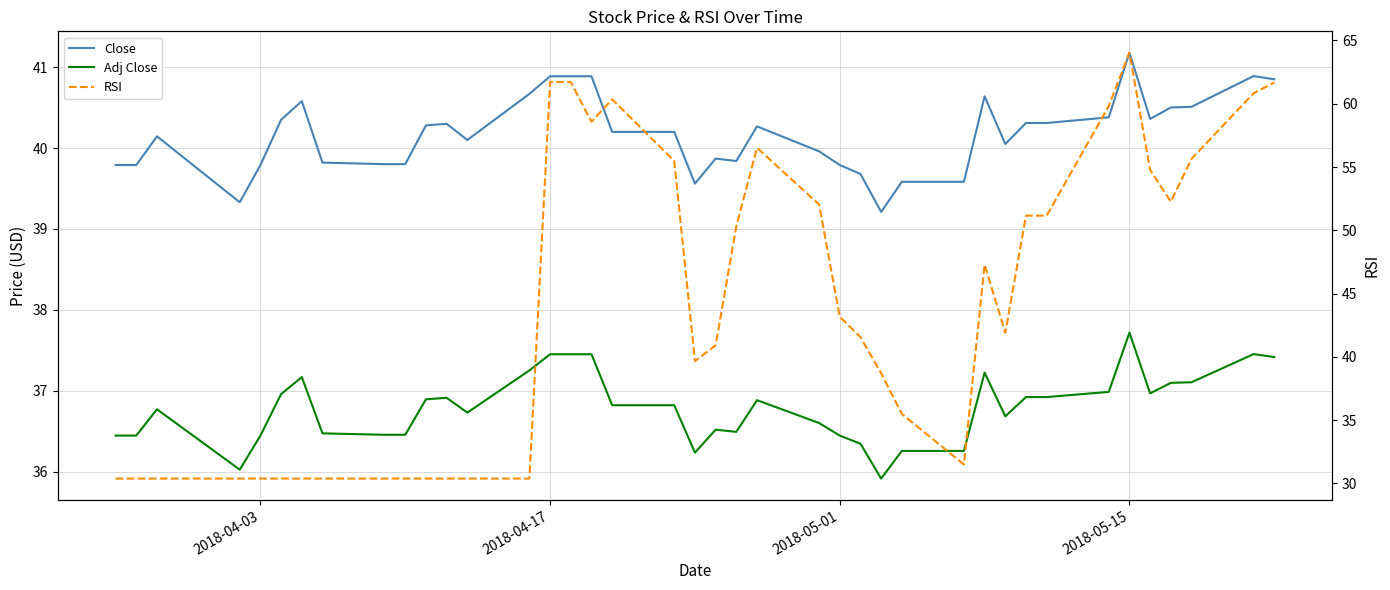

How many lines are shown in the chart?

3